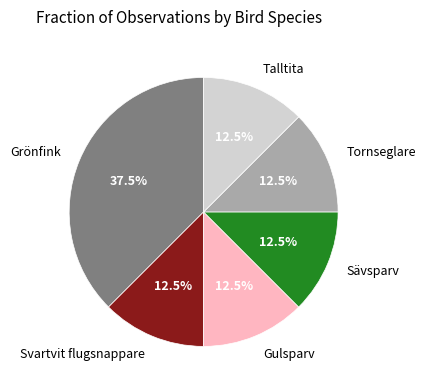

How many segments does this pie chart have?

6